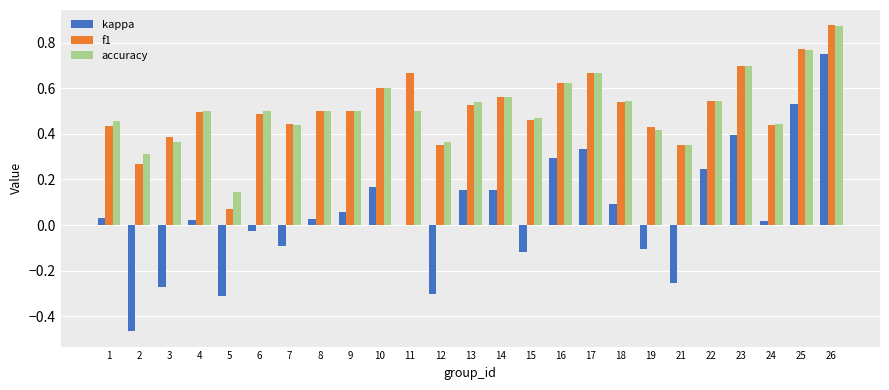

Where is f1 nearest to the value 0?

5